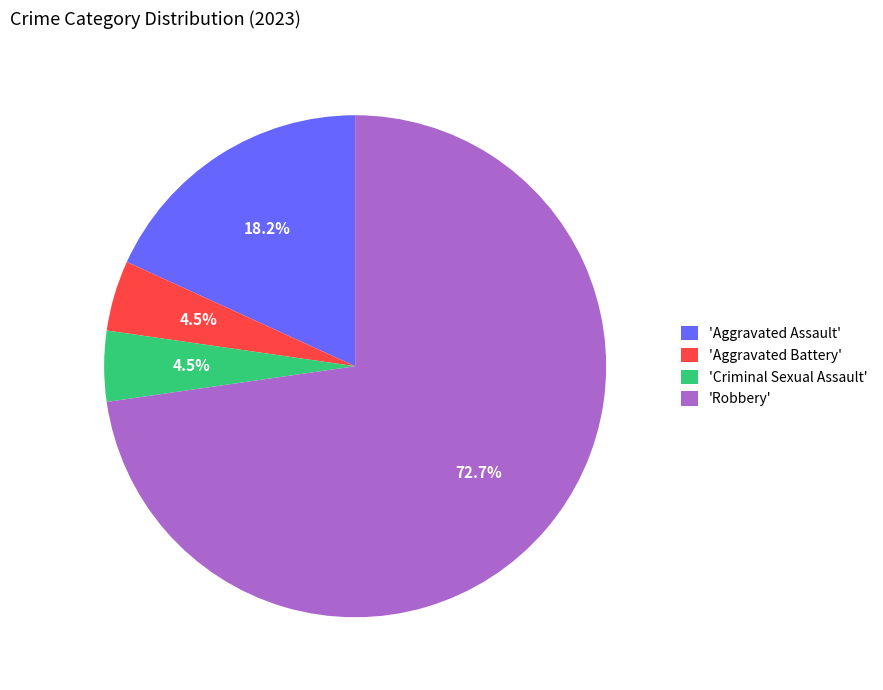

Does any single category account for the majority?

Yes